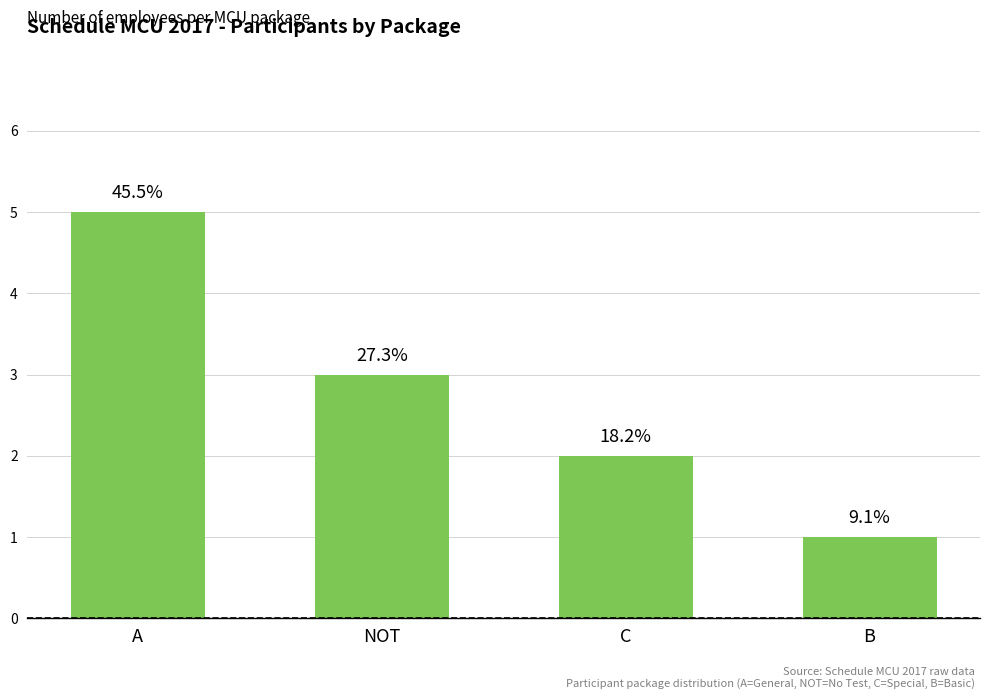

Does the chart contain any negative values?

No